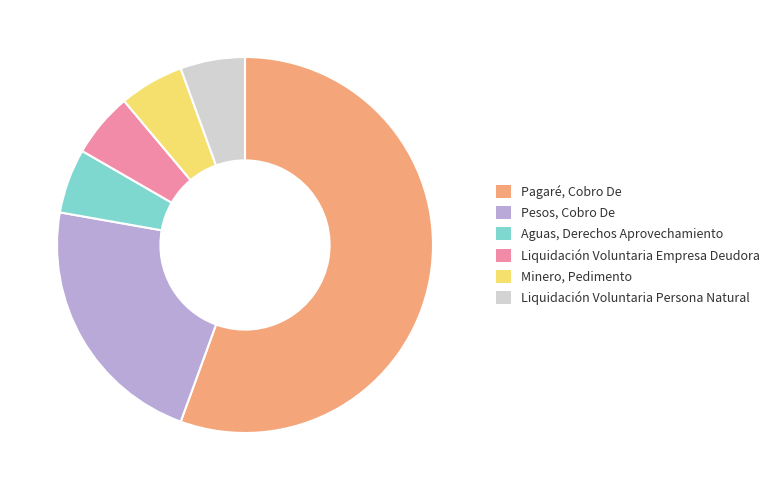

How many segments does this pie chart have?

6